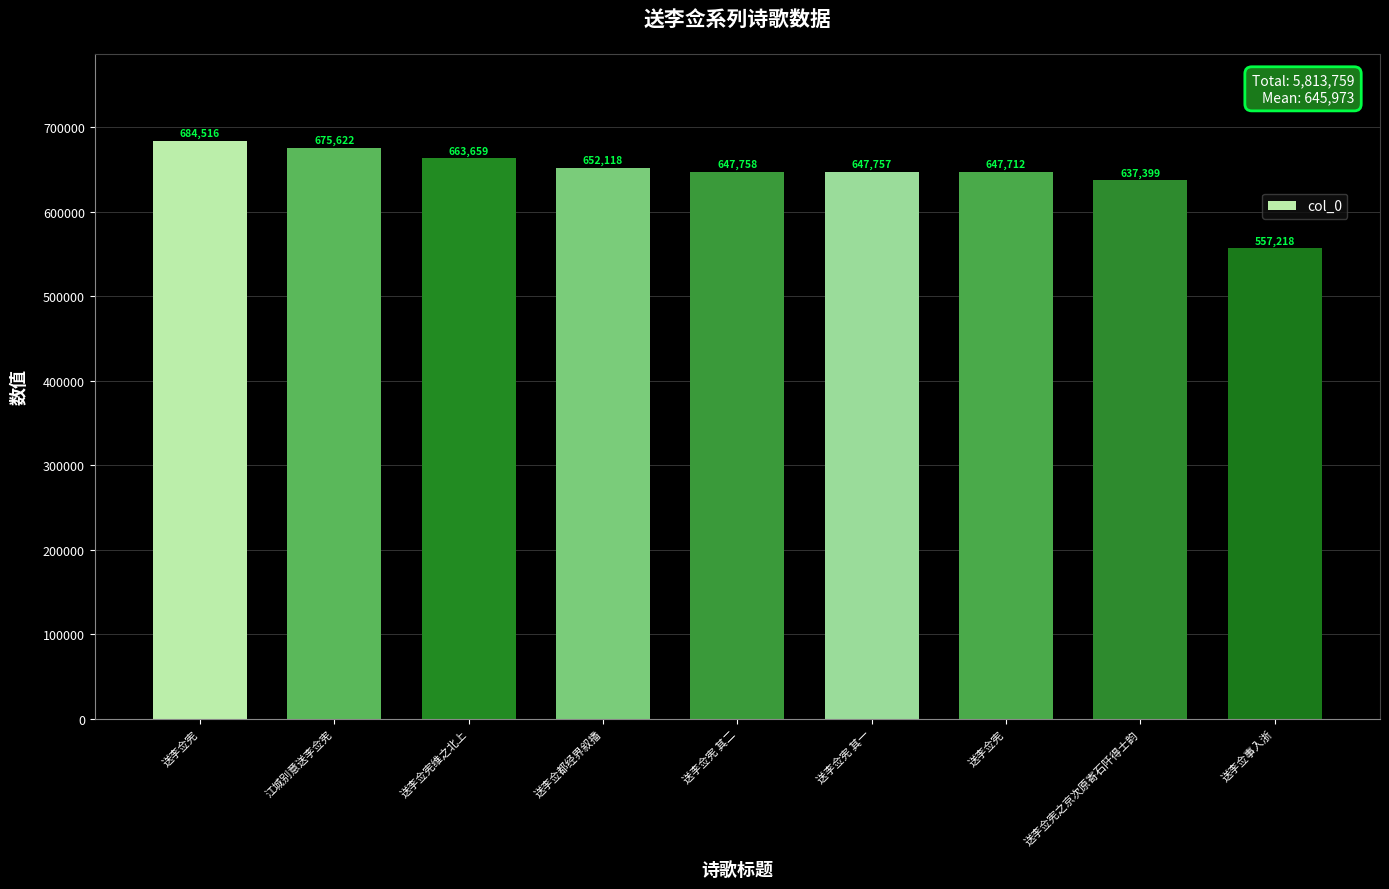

What is the approximate value at 送李佥宪 其二, to the nearest 10?

647760